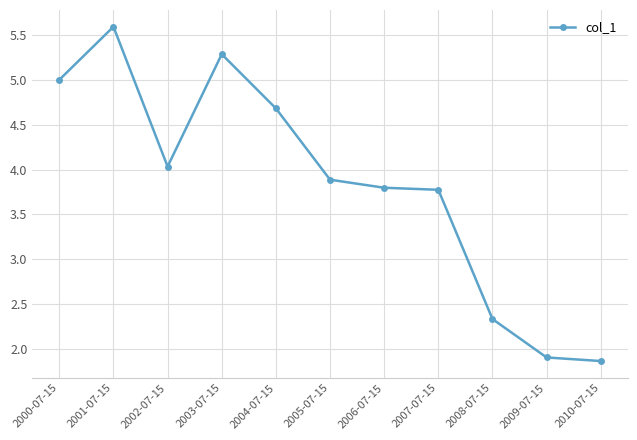

Which label corresponds to the largest value in the chart?

2001-07-15